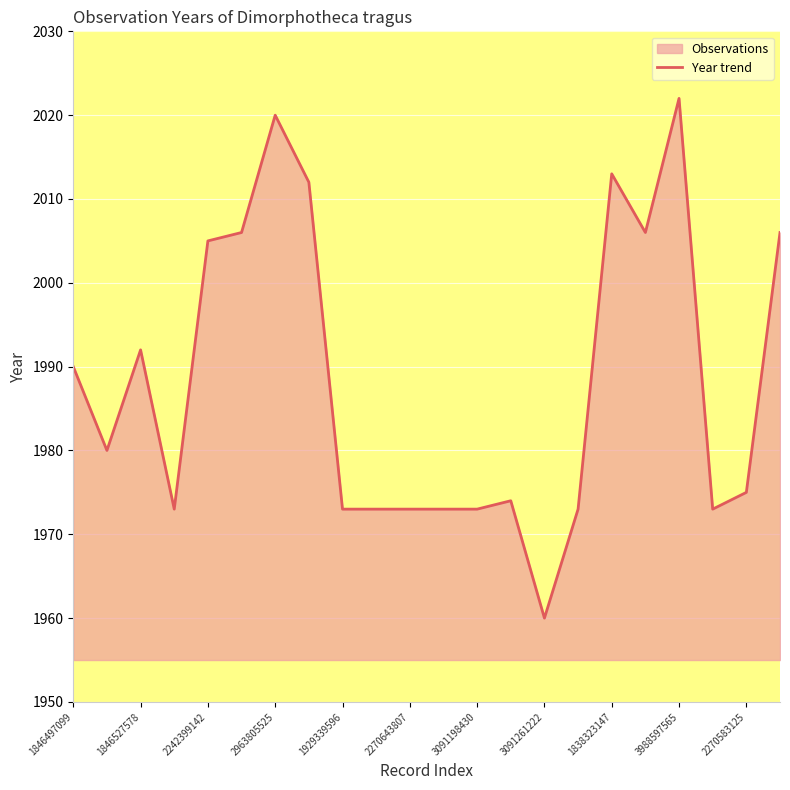

Is it true that the value at 1929339596 is 1973?

True